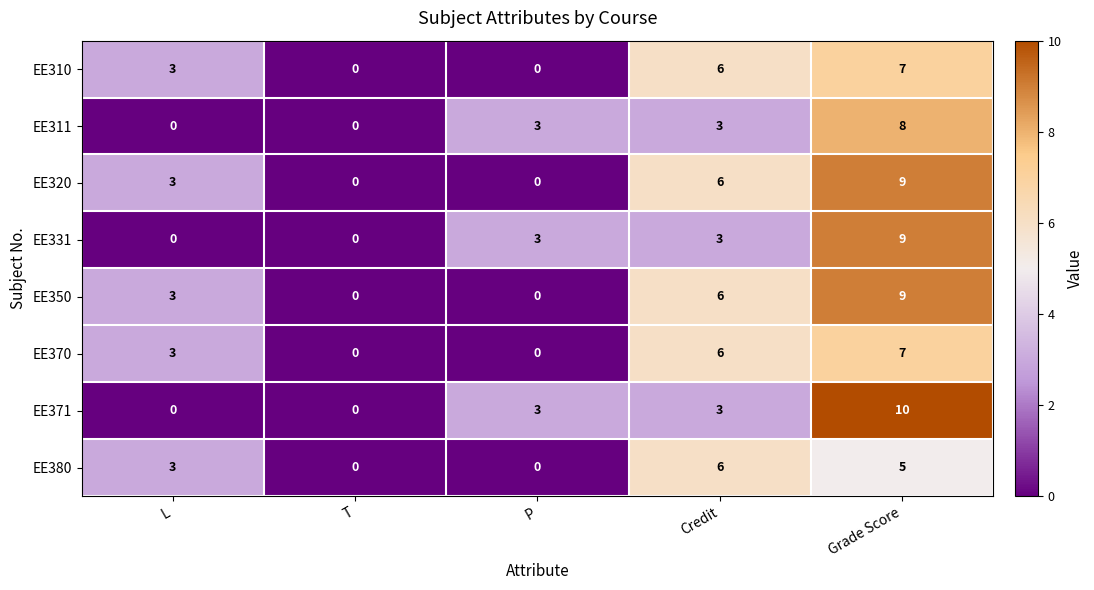

Is the value of EE310 at T greater than the value of EE311 at Grade Score?

No